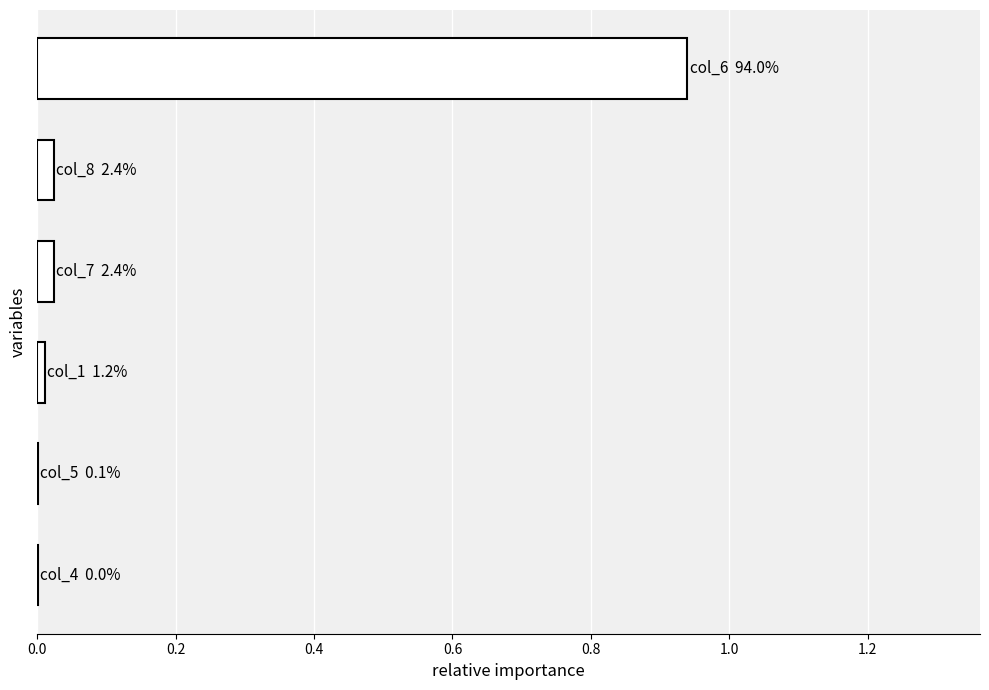

What is the sum of all values?

1.0